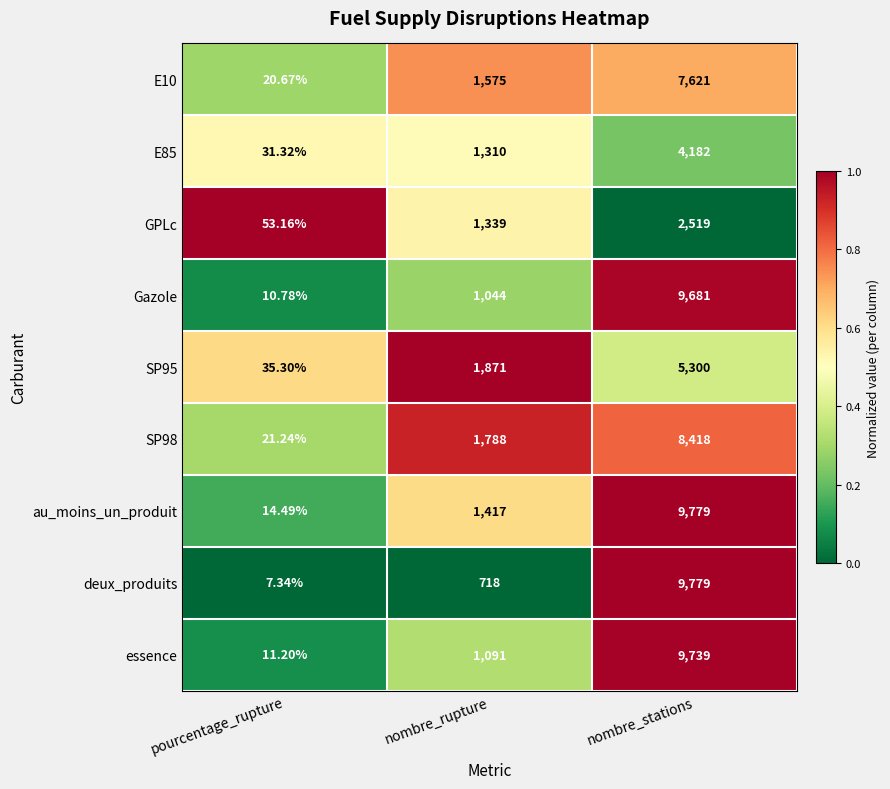

Rank the categories by Gazole value from highest to lowest.

nombre_stations, nombre_rupture, pourcentage_rupture